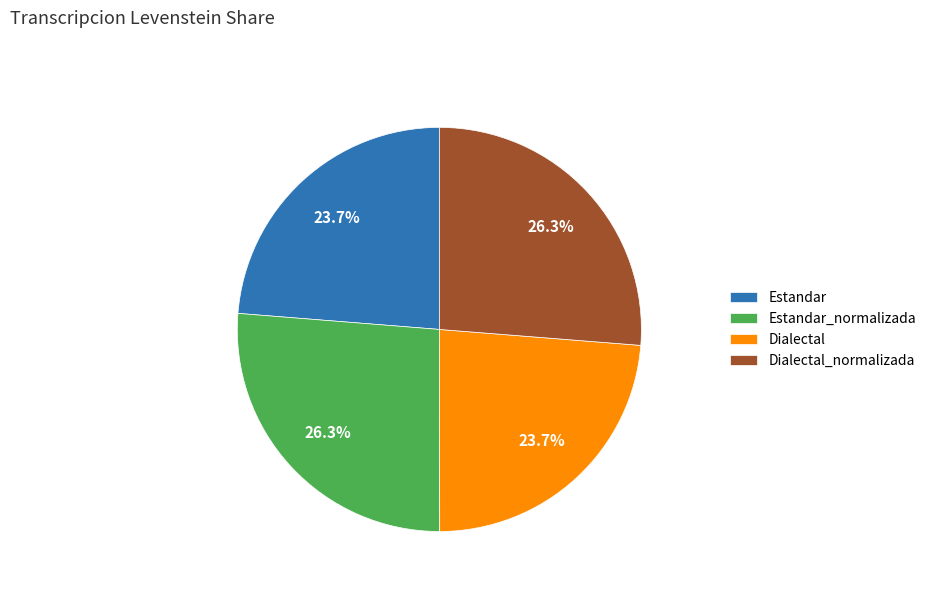

How many slices are in this pie chart?

4